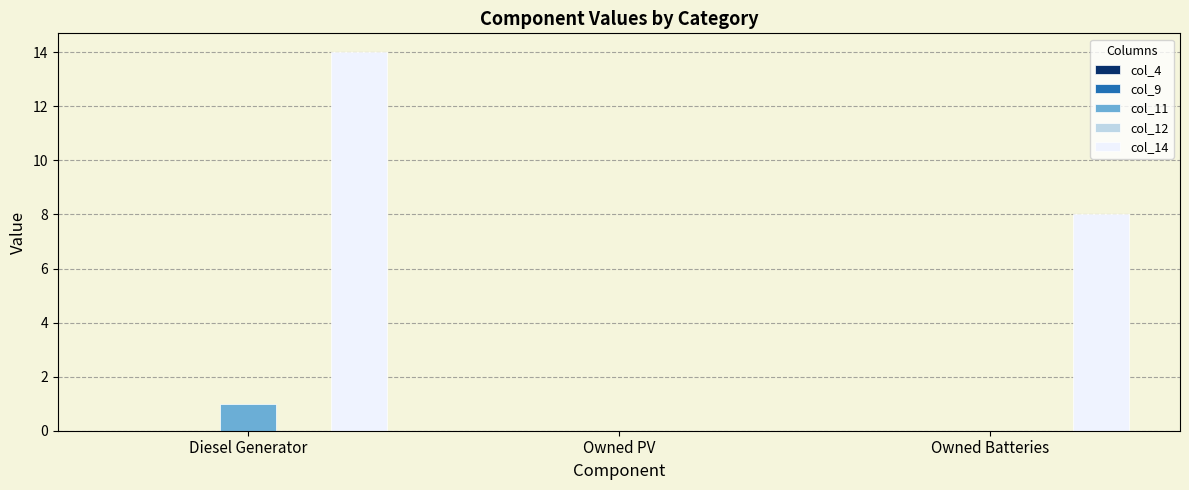

Which series changed the most between Owned PV and Owned Batteries?

col_14